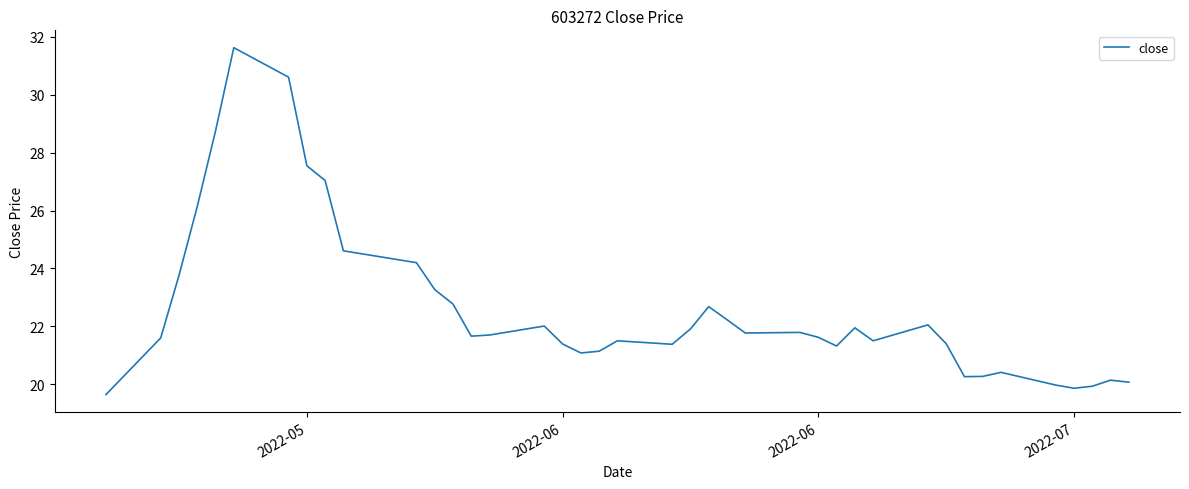

What is the difference between the maximum and minimum values?

12.0